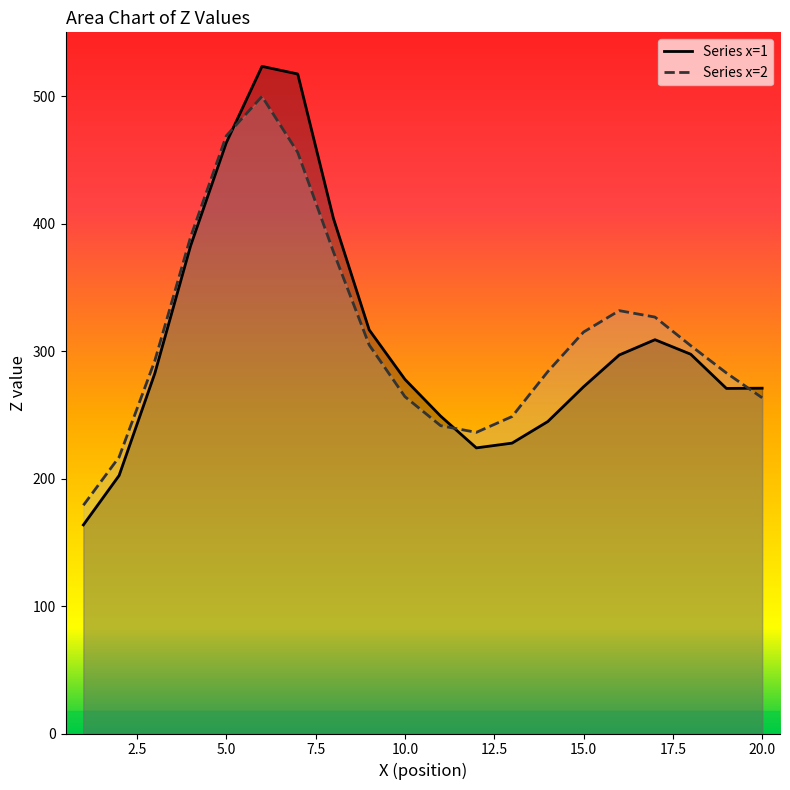

Rank the categories by z2 value from lowest to highest.

1, 2, 12, 11, 13, 20, 10, 19, 14, 3, 18, 9, 15, 17, 16, 8, 4, 7, 5, 6